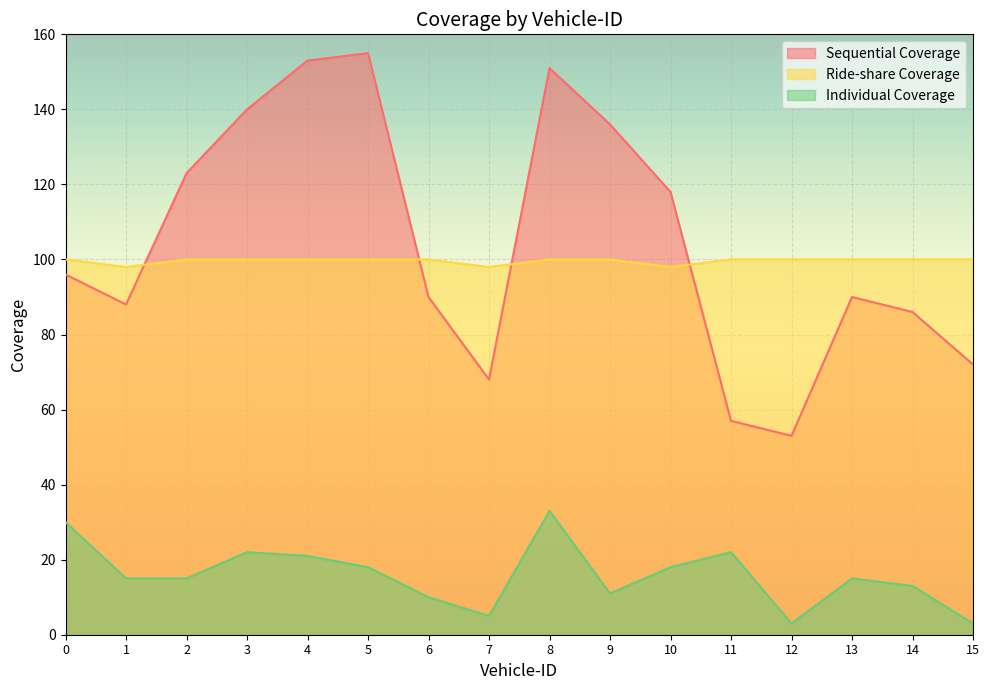

How many categories are shown in the chart?

16